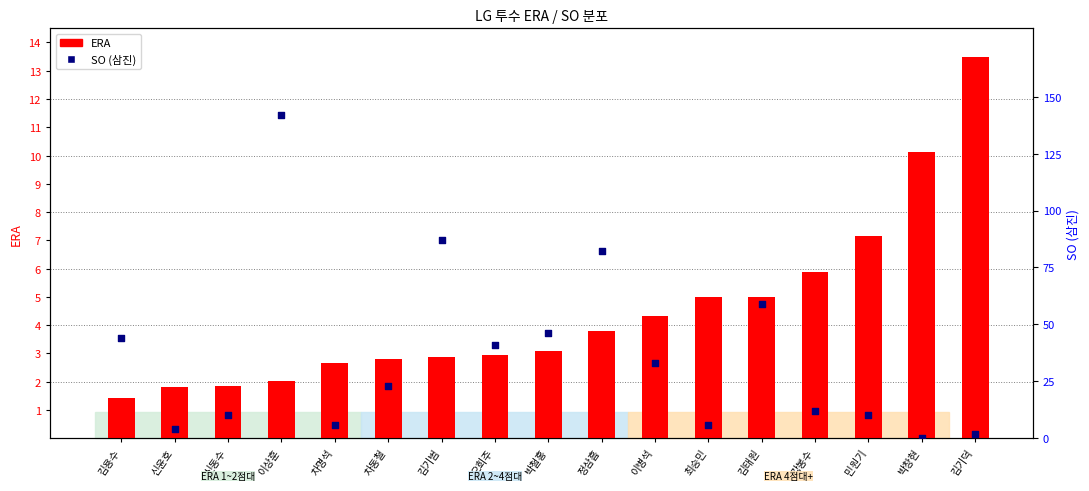

What are all the series names shown in the legend?

ERA, SO (삼진)